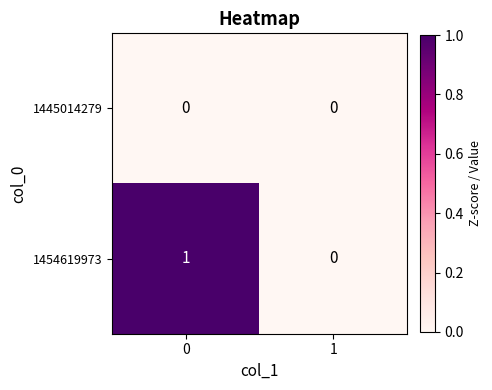

Rank the series by their maximum value, from lowest to highest.

1445014279, 1454619973